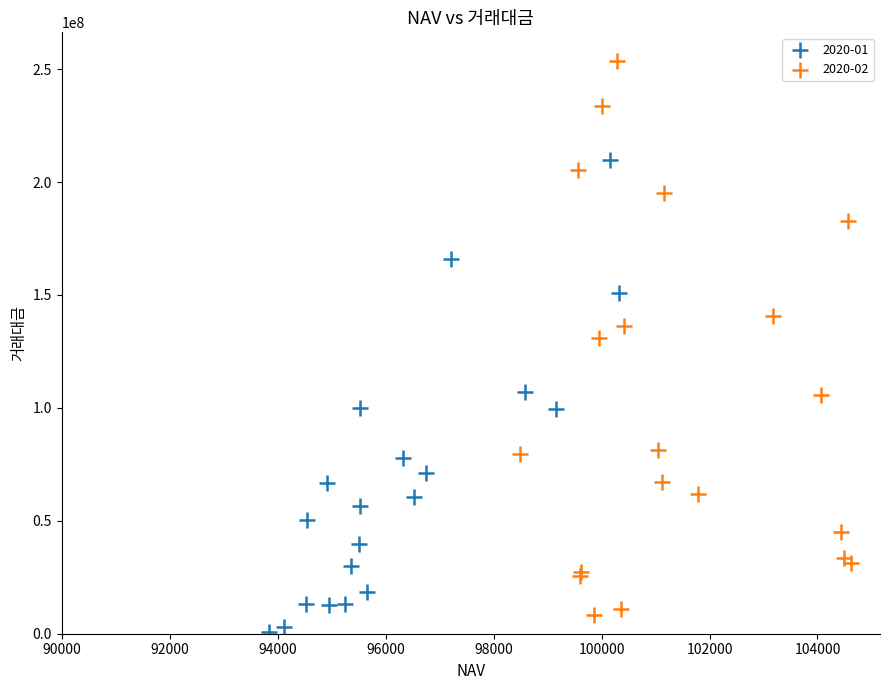

What are all the series names shown in the legend?

2020-01, 2020-02